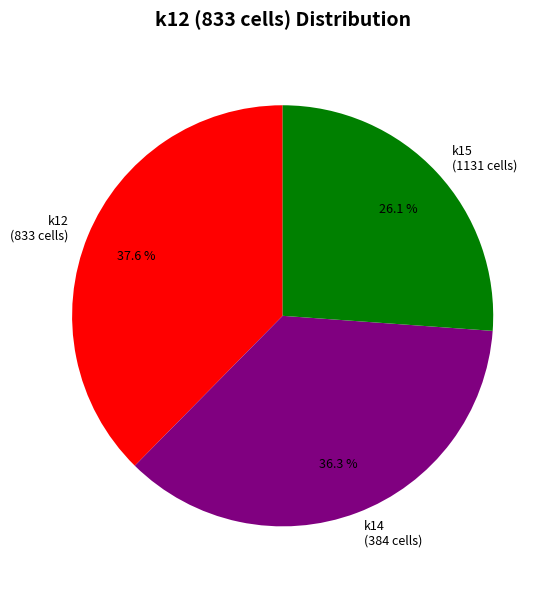

Rank the categories by value from highest to lowest.

k12 (833 cells), k14 (384 cells), k15 (1131 cells)